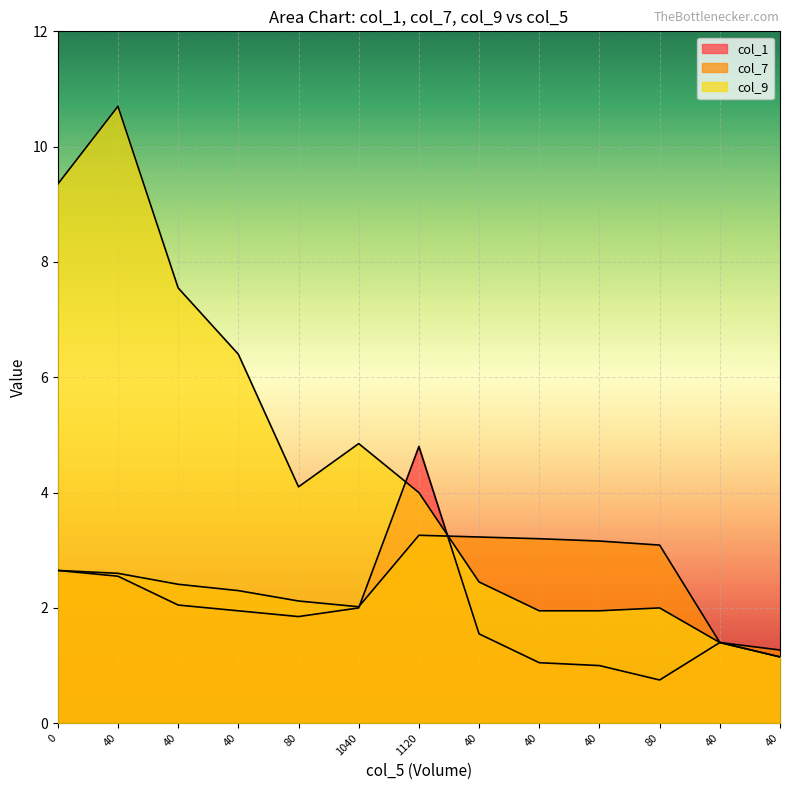

What is the difference between the highest and lowest values at 40?

8.1